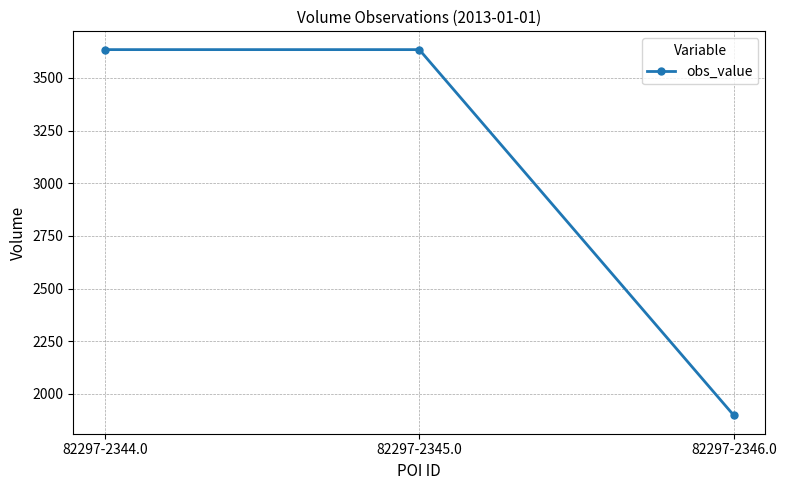

The value at 82297-2345.0 is 3634. True or false?

True